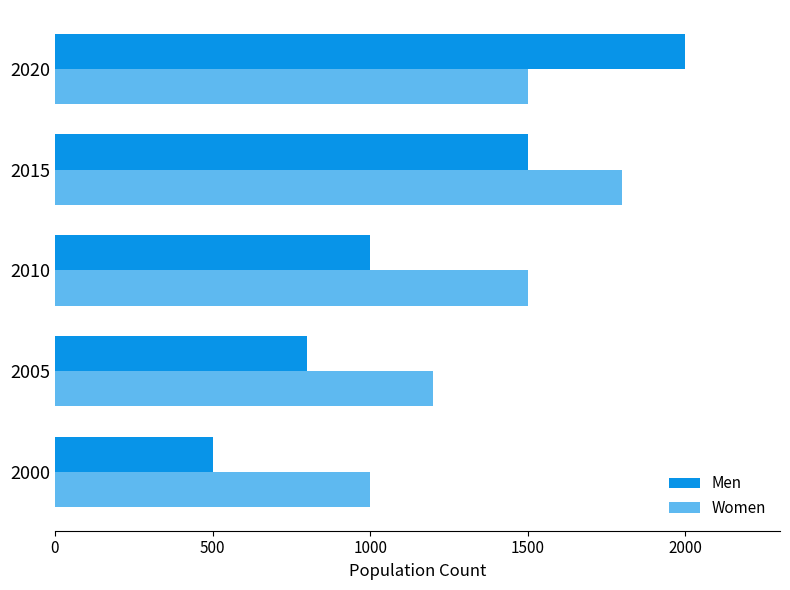

Reading left to right, list all the values displayed in this chart.

Men: 500	800	1000	1500	2000
Women: 1000	1200	1500	1800	1500